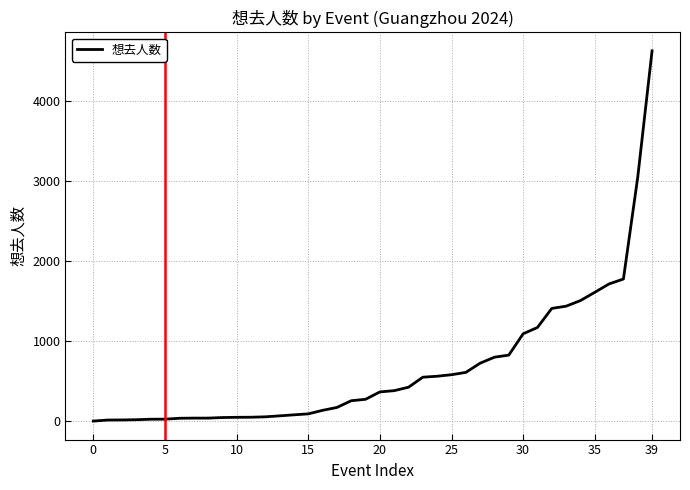

What is the greatest value displayed?

4629